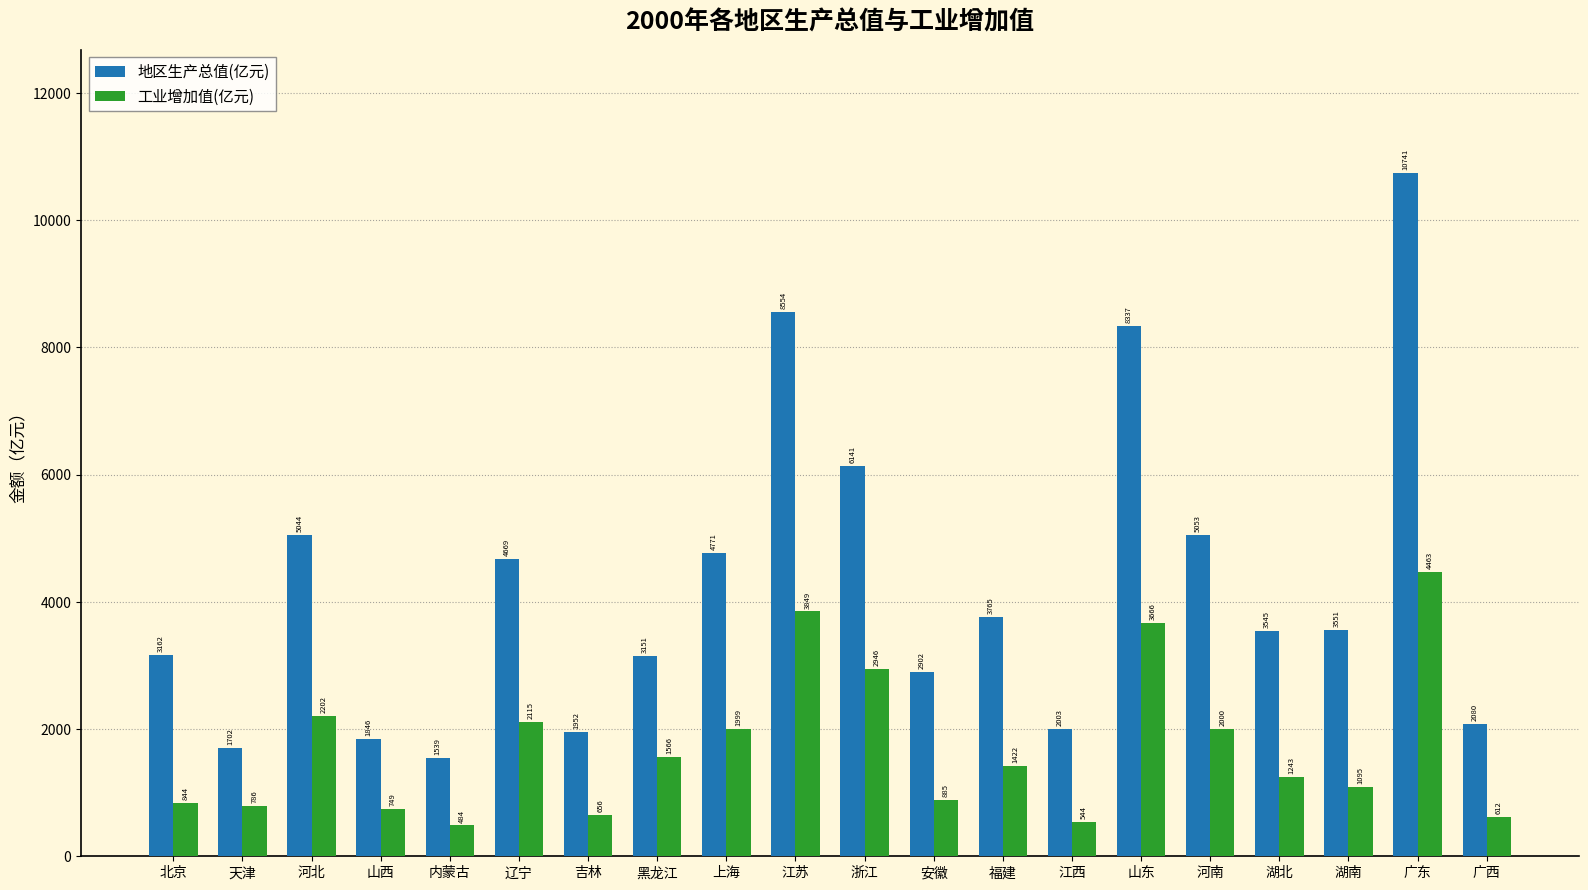

Which category has the lowest value across all series?

内蒙古